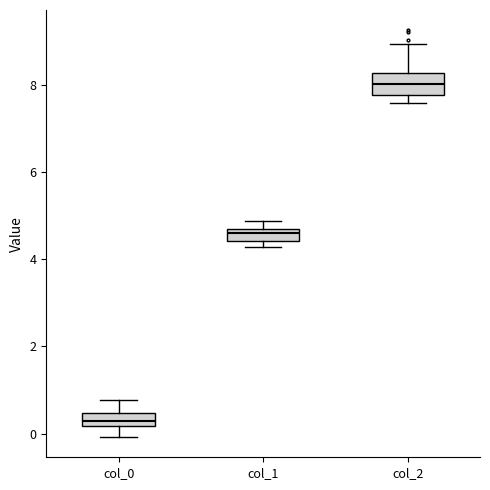

Comparing the boxes themselves (not the whiskers), which one is the tallest?

col_2